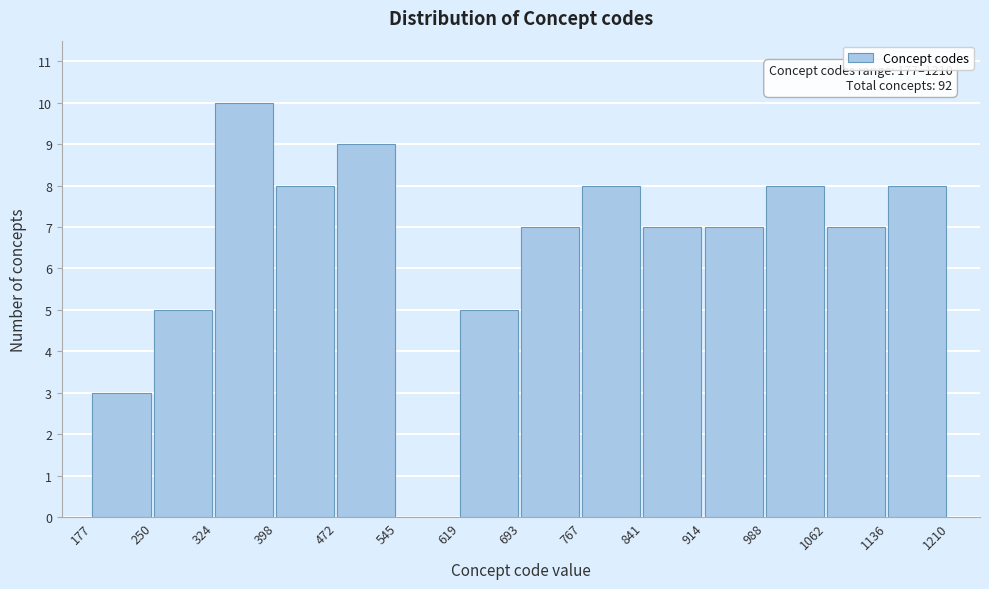

Which range on the x-axis has the tallest bar?

324 to 398